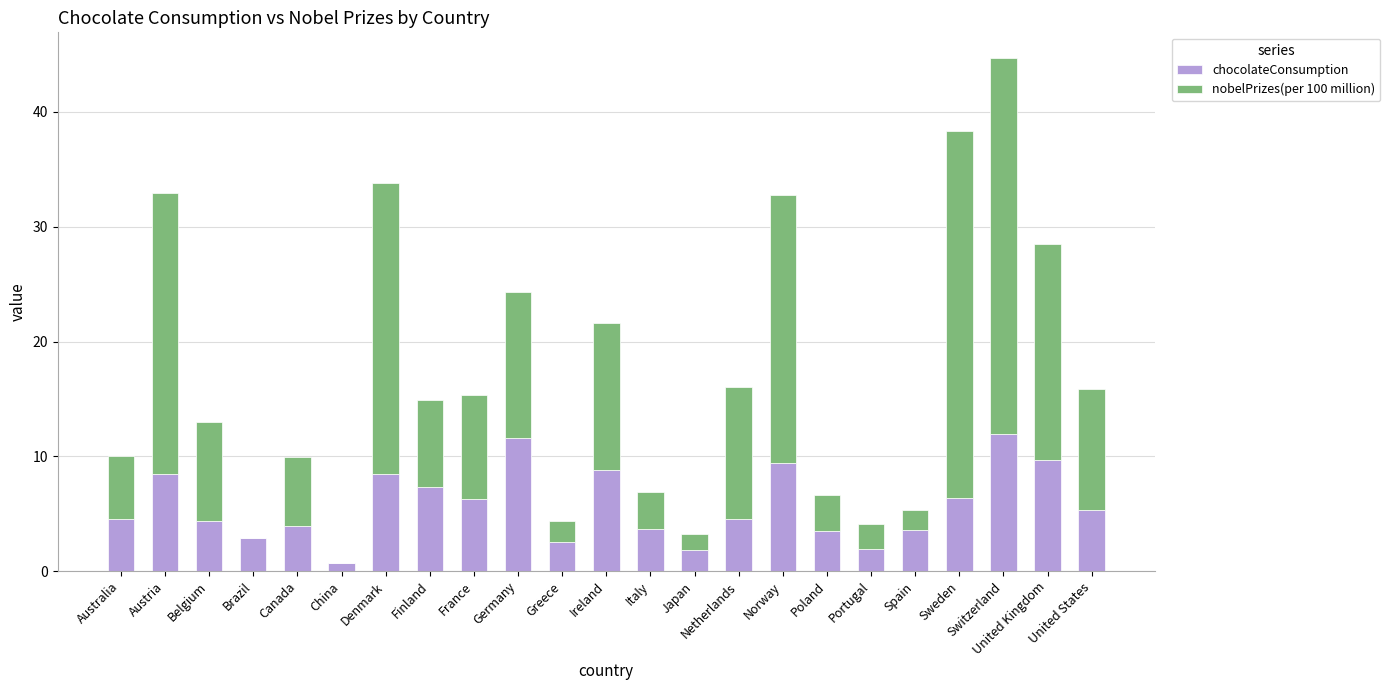

At which category is the sum across all series the highest?

Switzerland